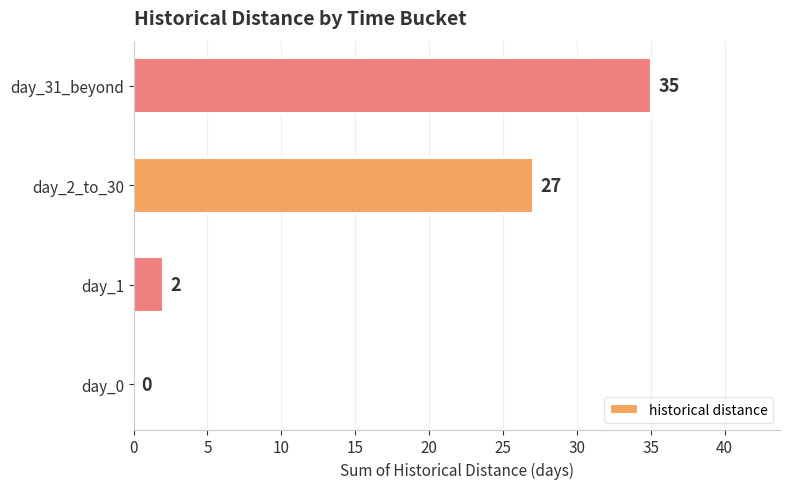

What is the maximum value shown in the chart?

35